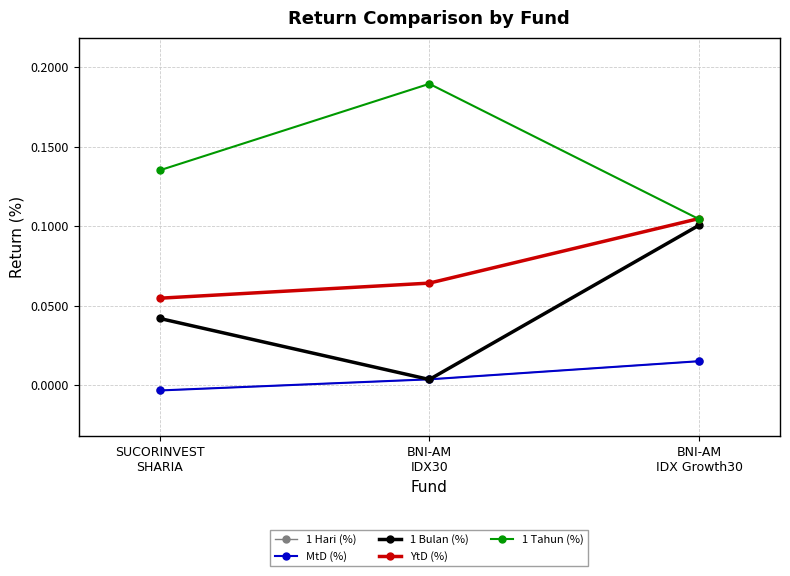

Which series has the largest total across all categories?

1 Tahun (%)